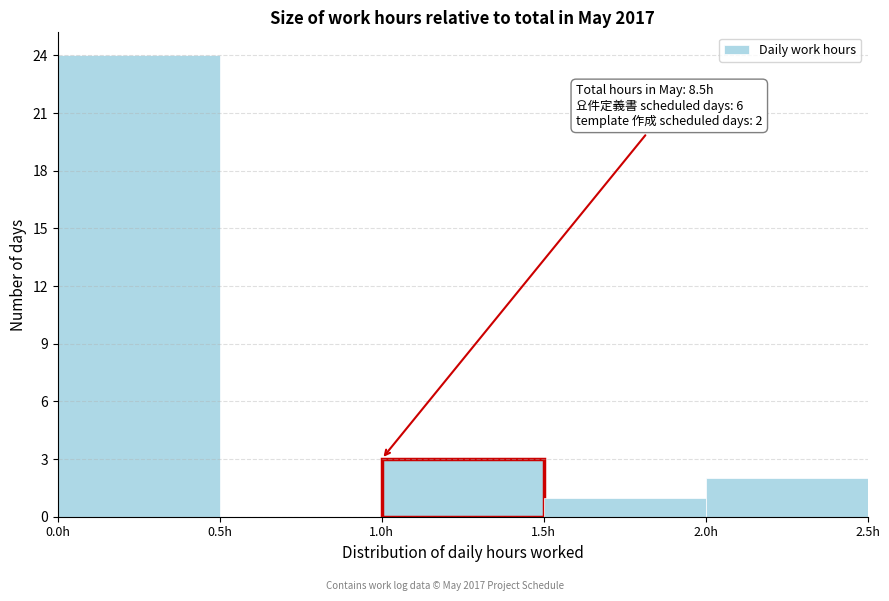

Which range on the x-axis has the tallest bar?

0.0 to 0.5